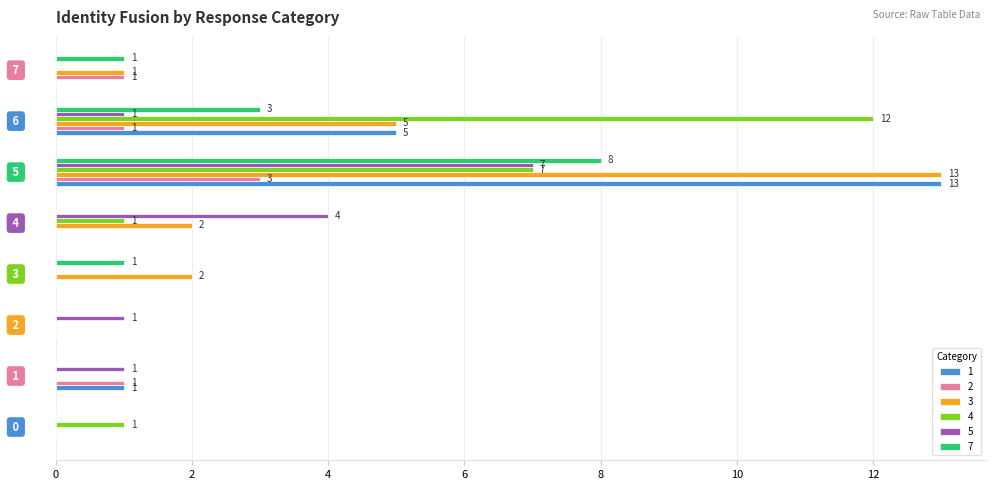

What is the average value of the 7 series?

2